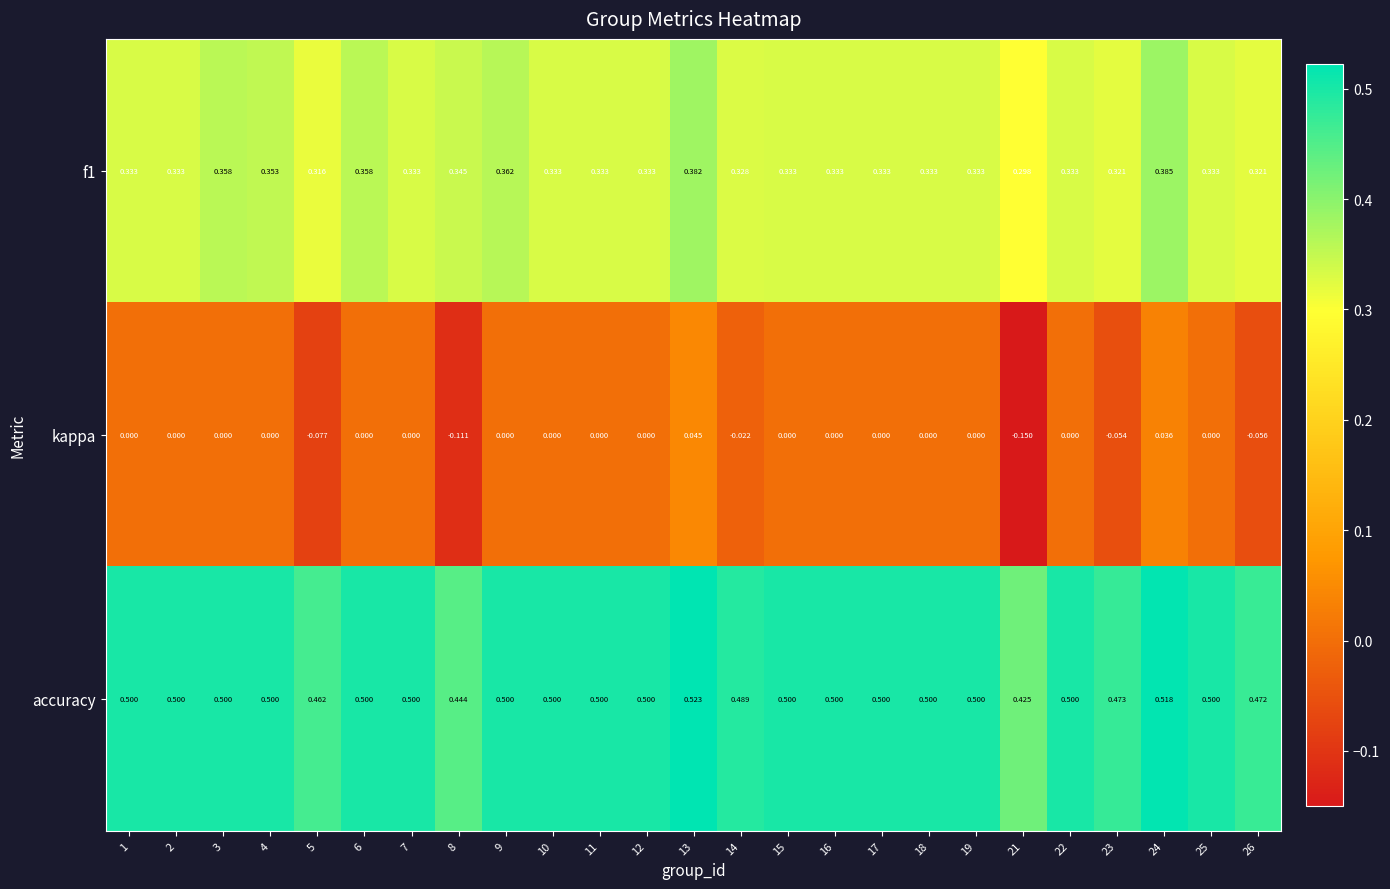

Between 8 and 15, which series saw the biggest shift?

kappa